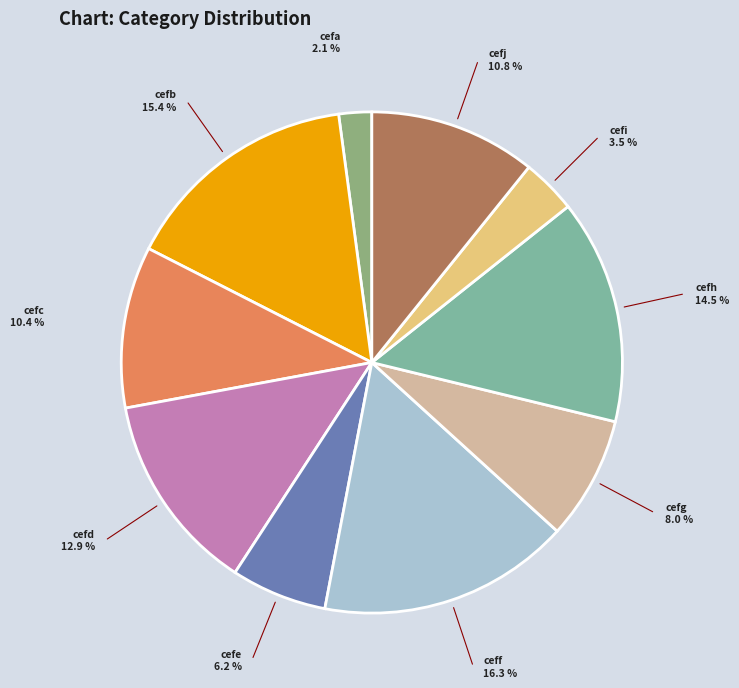

How much of the chart is everything except ceff?

83.7%